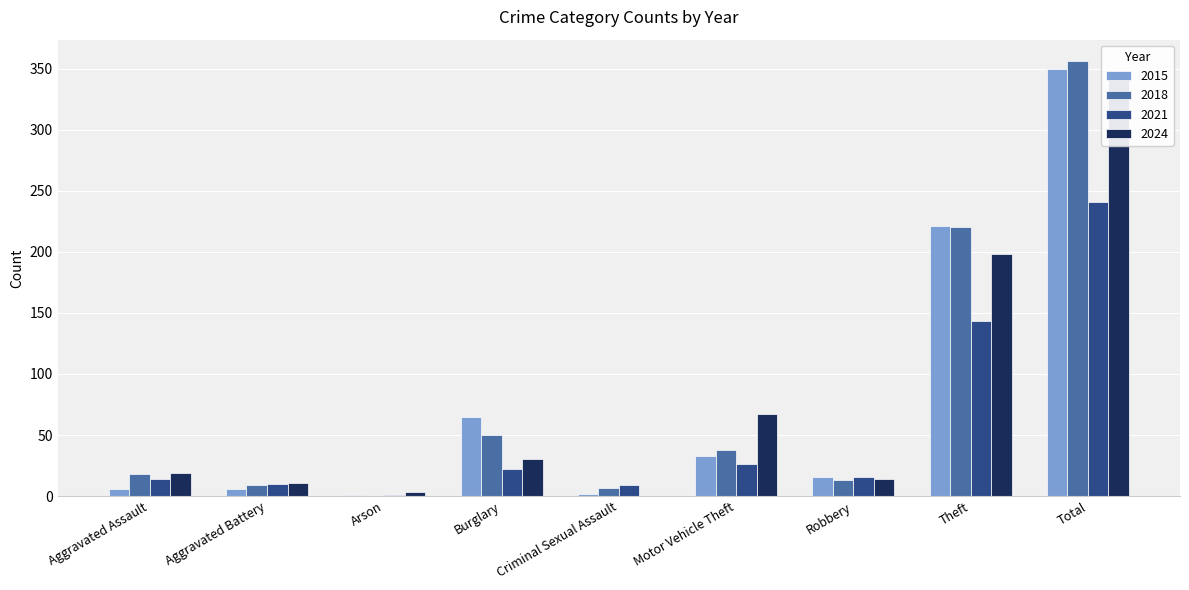

Which category has the lowest value in the 2021 series?

Arson